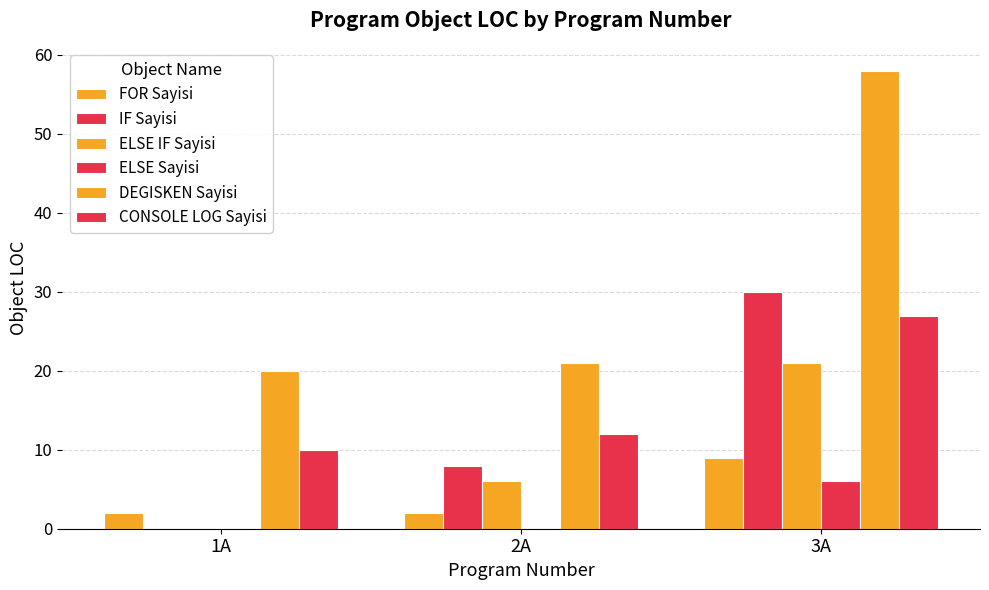

Where does the ELSE IF Sayisi series first go above 6?

3A